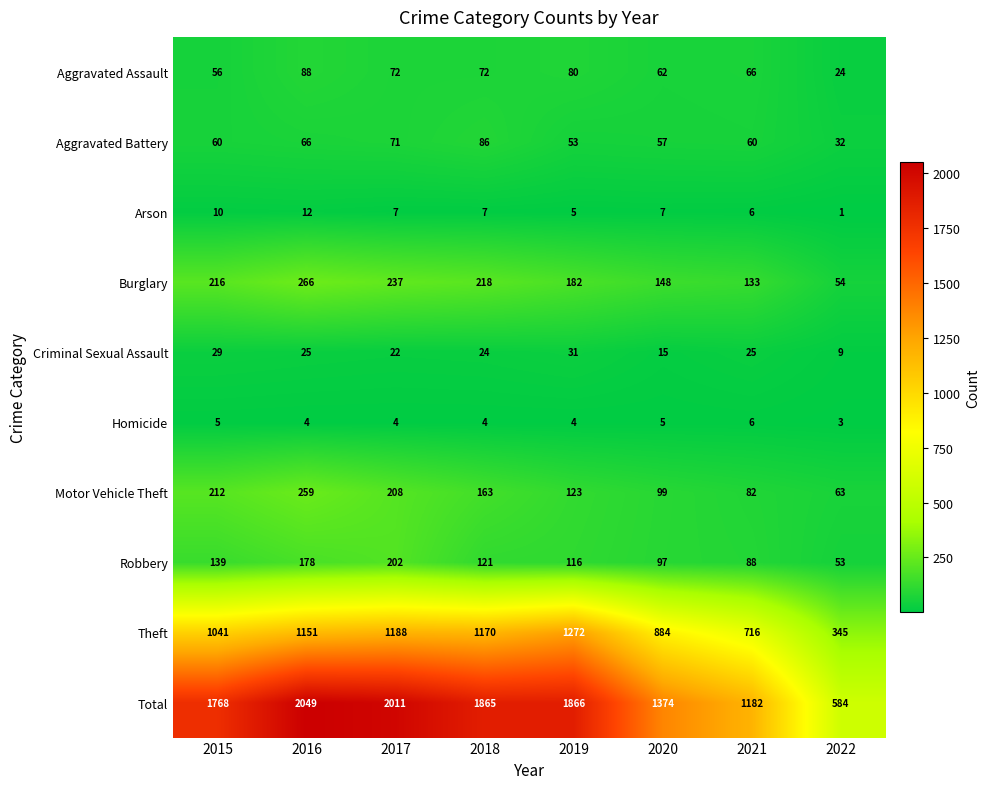

How many data points does each series have?

8